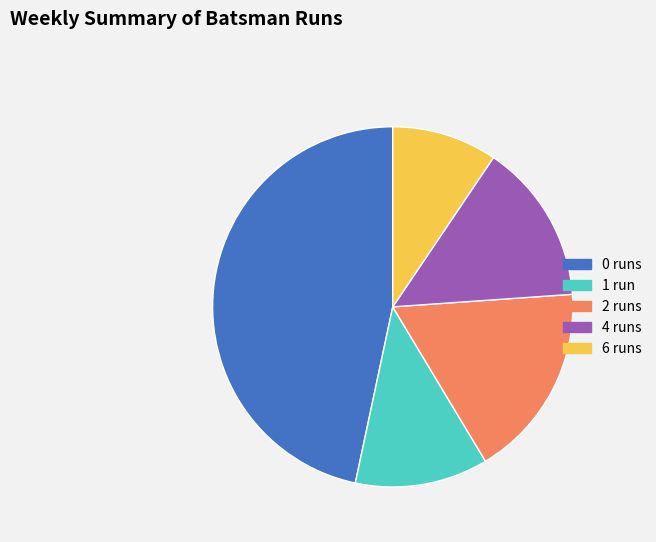

Rank the categories by value from highest to lowest.

0, 2, 4, 1, 6